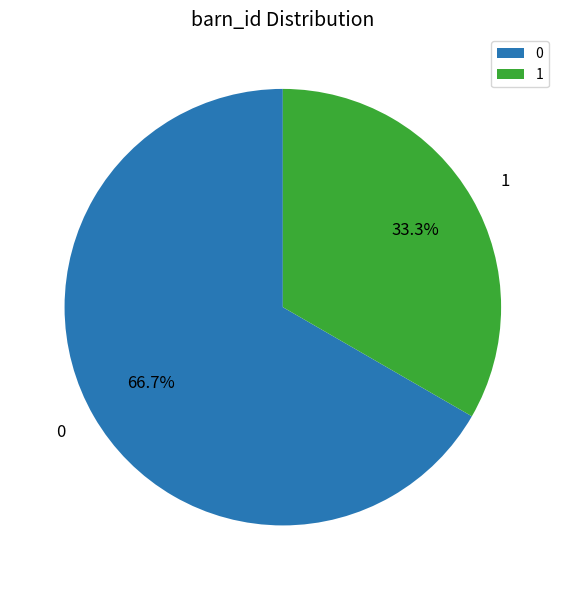

To the nearest percent, what percentage of the pie is 0?

67%